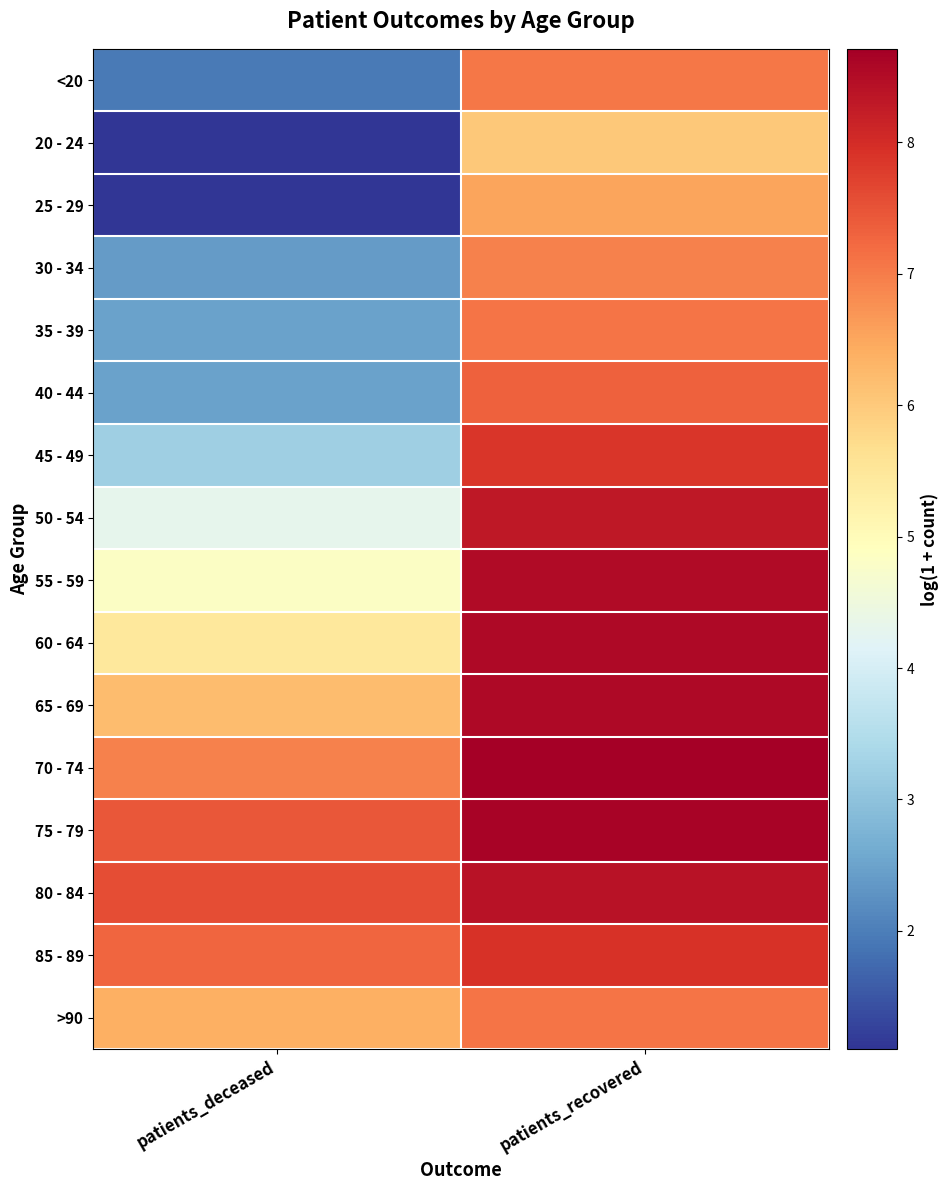

Which category has the highest value across all series?

patients_recovered